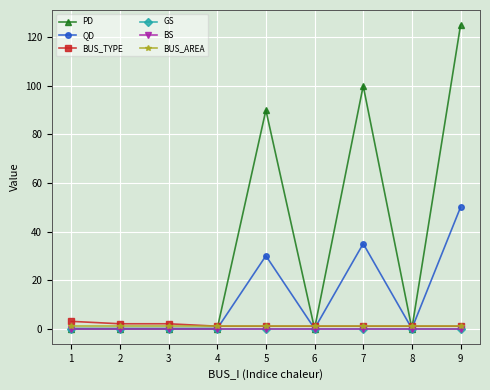

At how many categories does at least one series exceed 85?

3